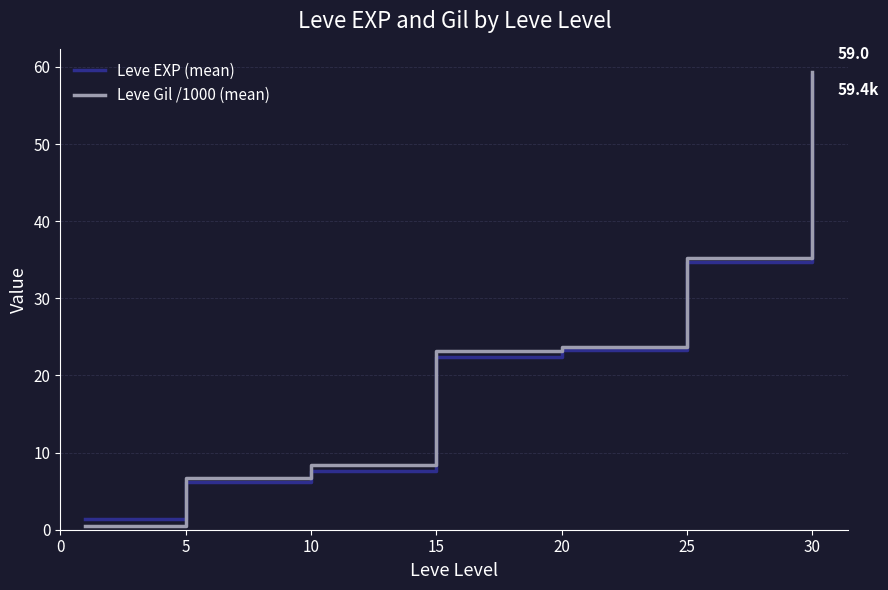

What is the maximum value for Leve Gil /1000 (mean)?

59.4